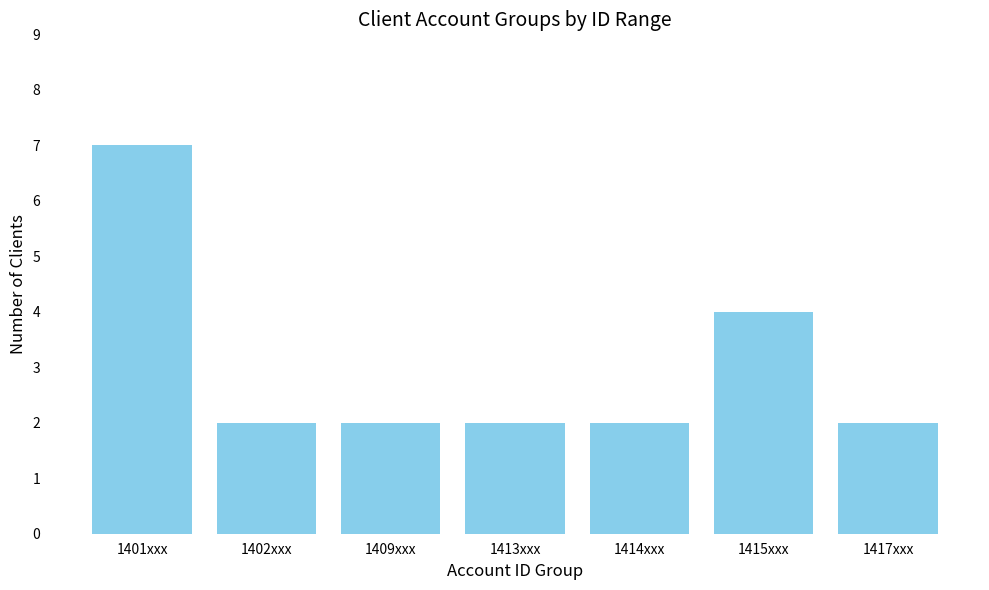

How many series are shown in this chart?

1